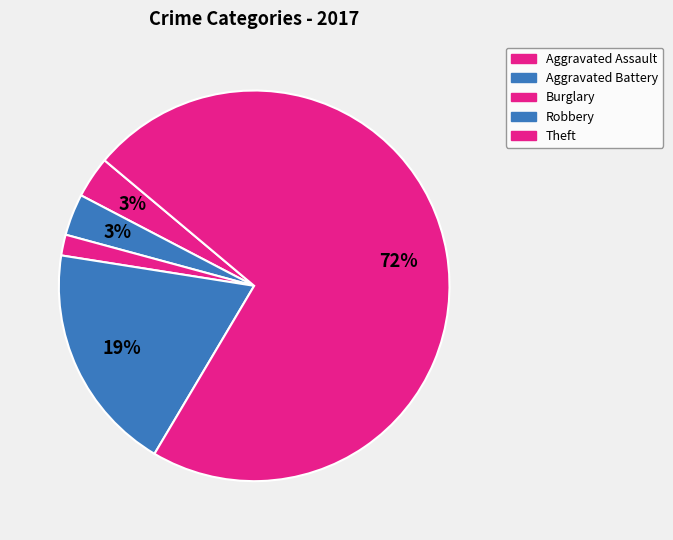

How many segments does this pie chart have?

5